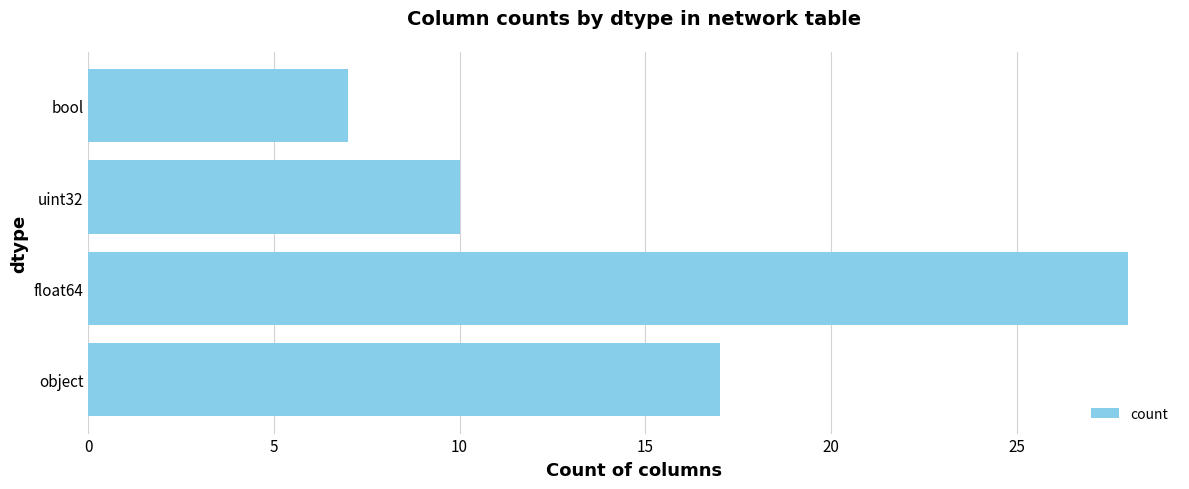

Reading bottom to top, extract all data points from this chart.

object=17	float64=28	uint32=10	bool=7